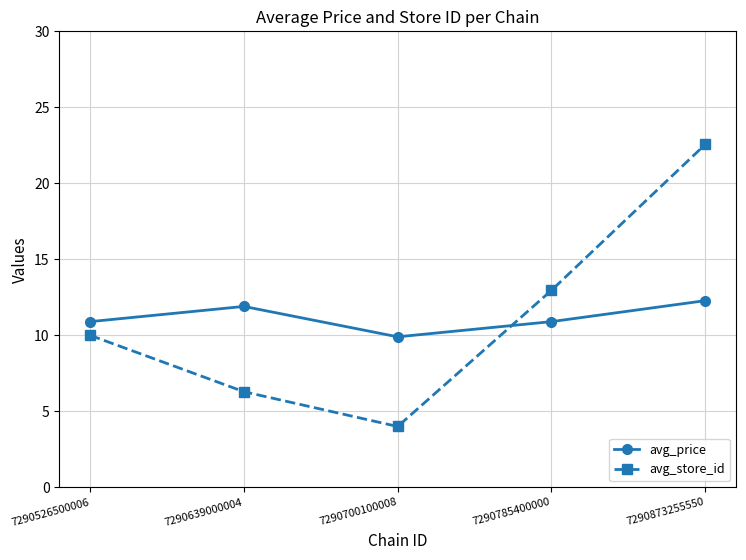

Read the avg_price value at 7290785400000.

10.9